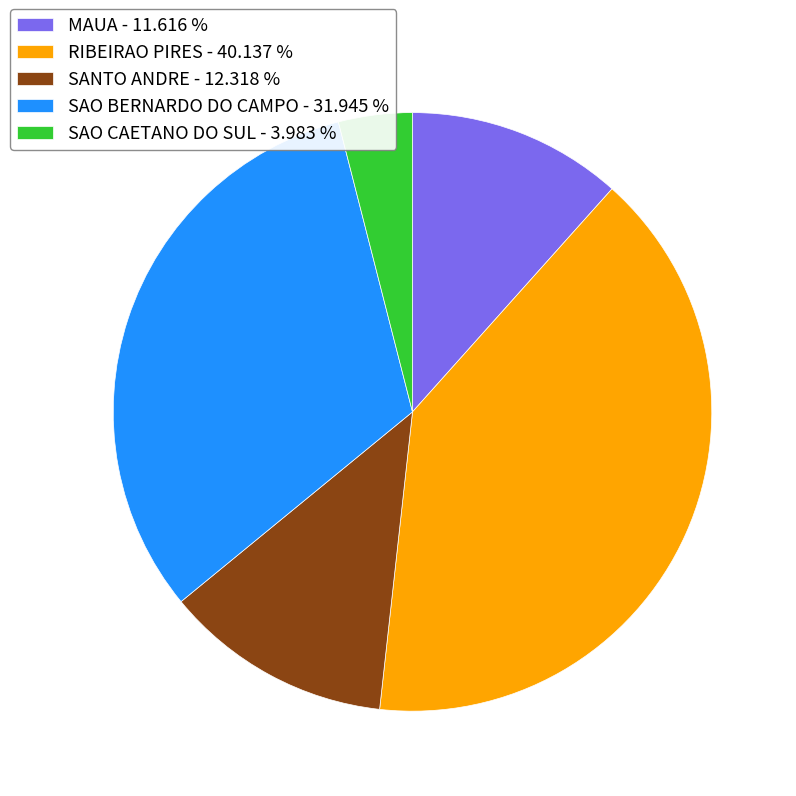

Which category has the biggest portion of the pie?

RIBEIRAO PIRES - 40.137 %